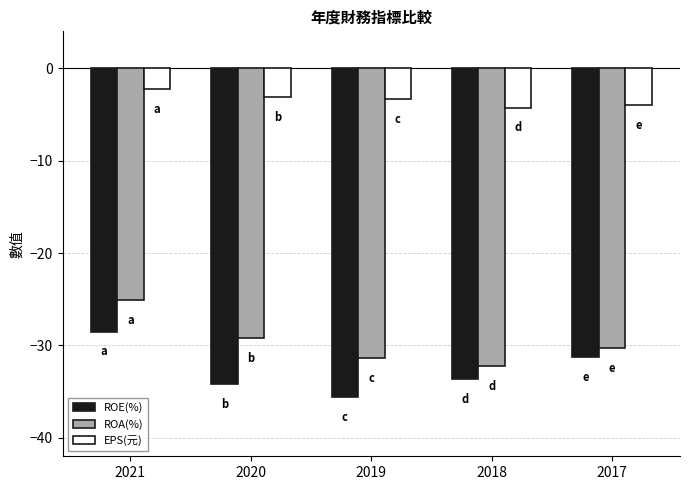

The value of ROE(%) at 2018 is -22.9. True or false?

False